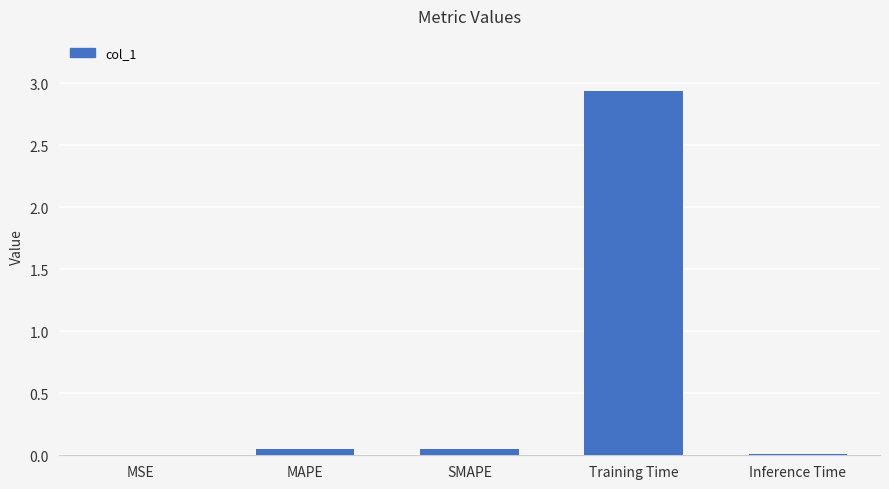

Is it true that the value at Training Time is 4.4?

False